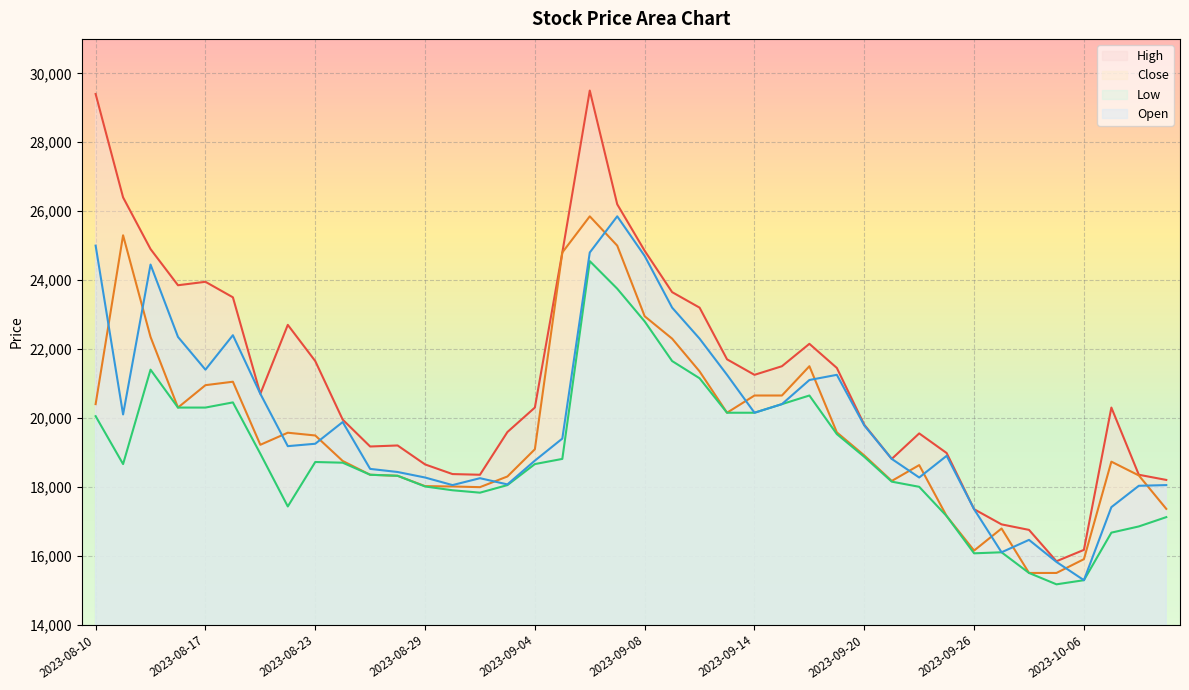

What is the difference between the Open values at 2023-10-10 and 2023-08-30?

640